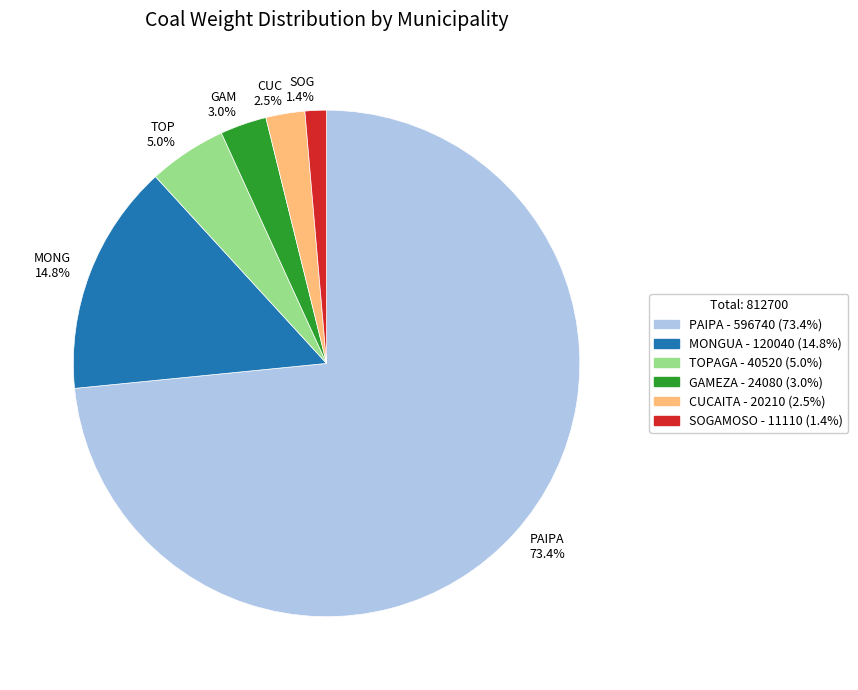

Does any single category account for the majority?

Yes